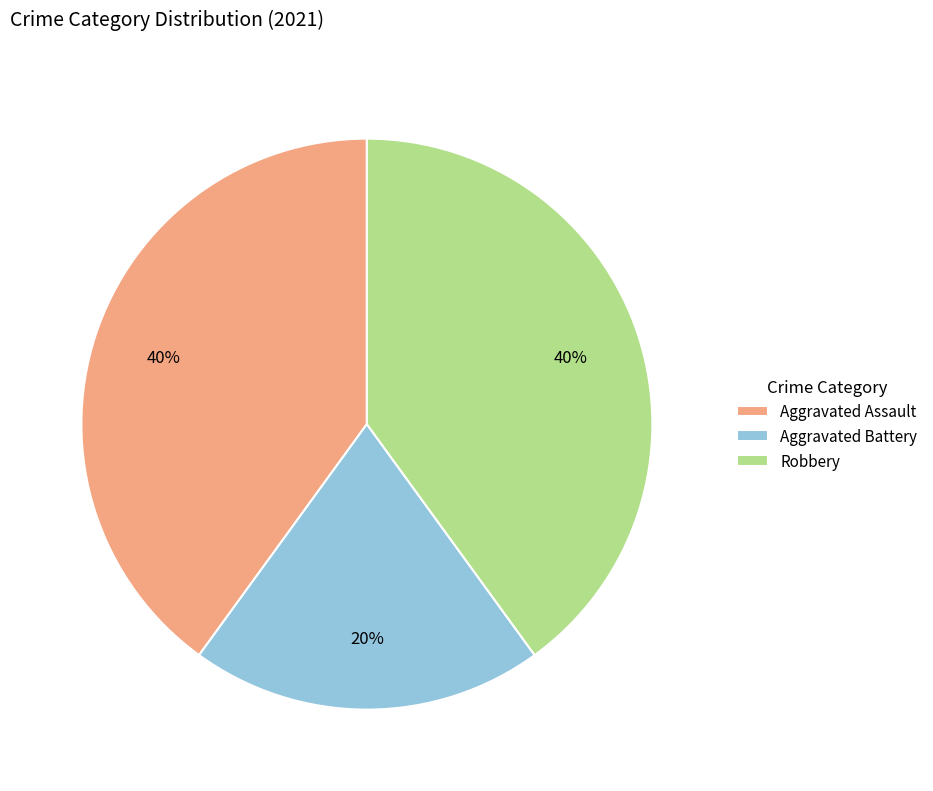

What is the smallest slice in the pie chart?

Aggravated Battery